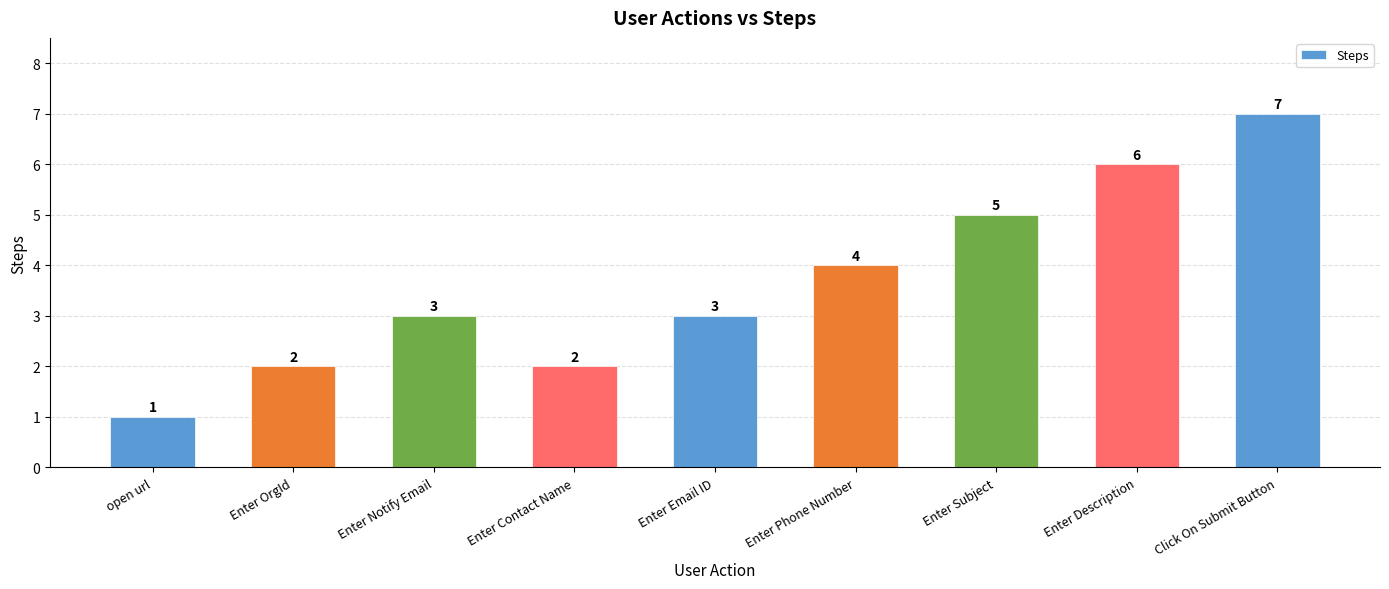

What is the change in value from Enter Notify Email to Enter Contact Name?

-1